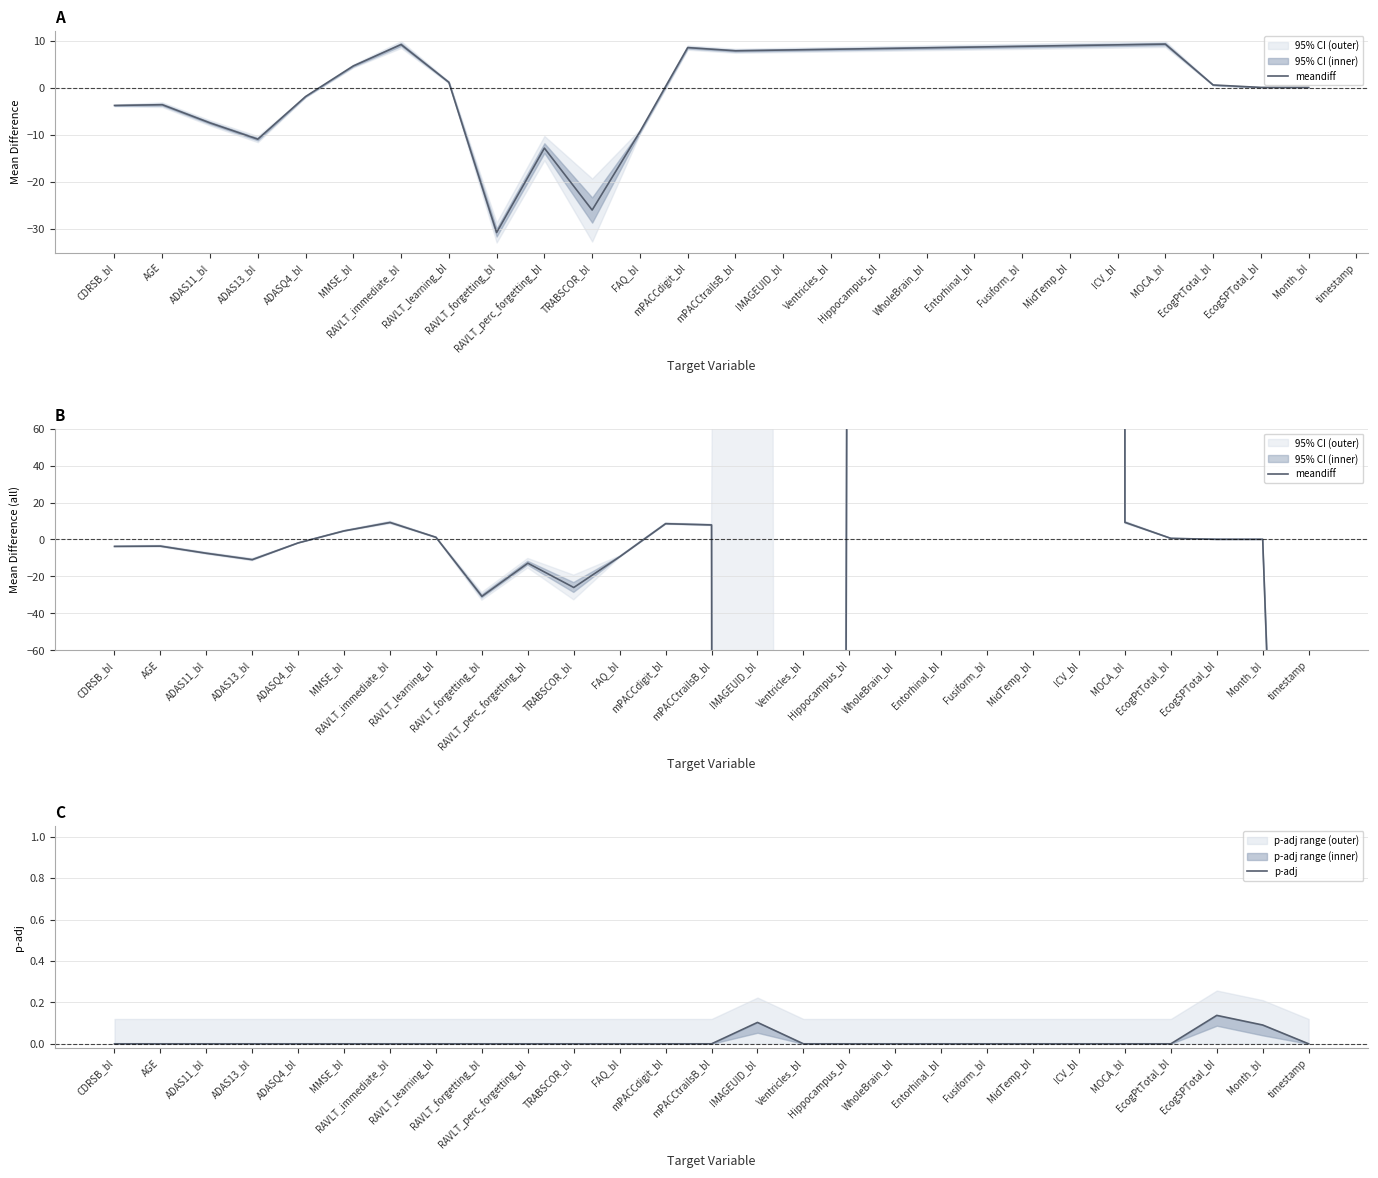

Which series changed the most between MMSE_bl and WholeBrain_bl?

meandiff